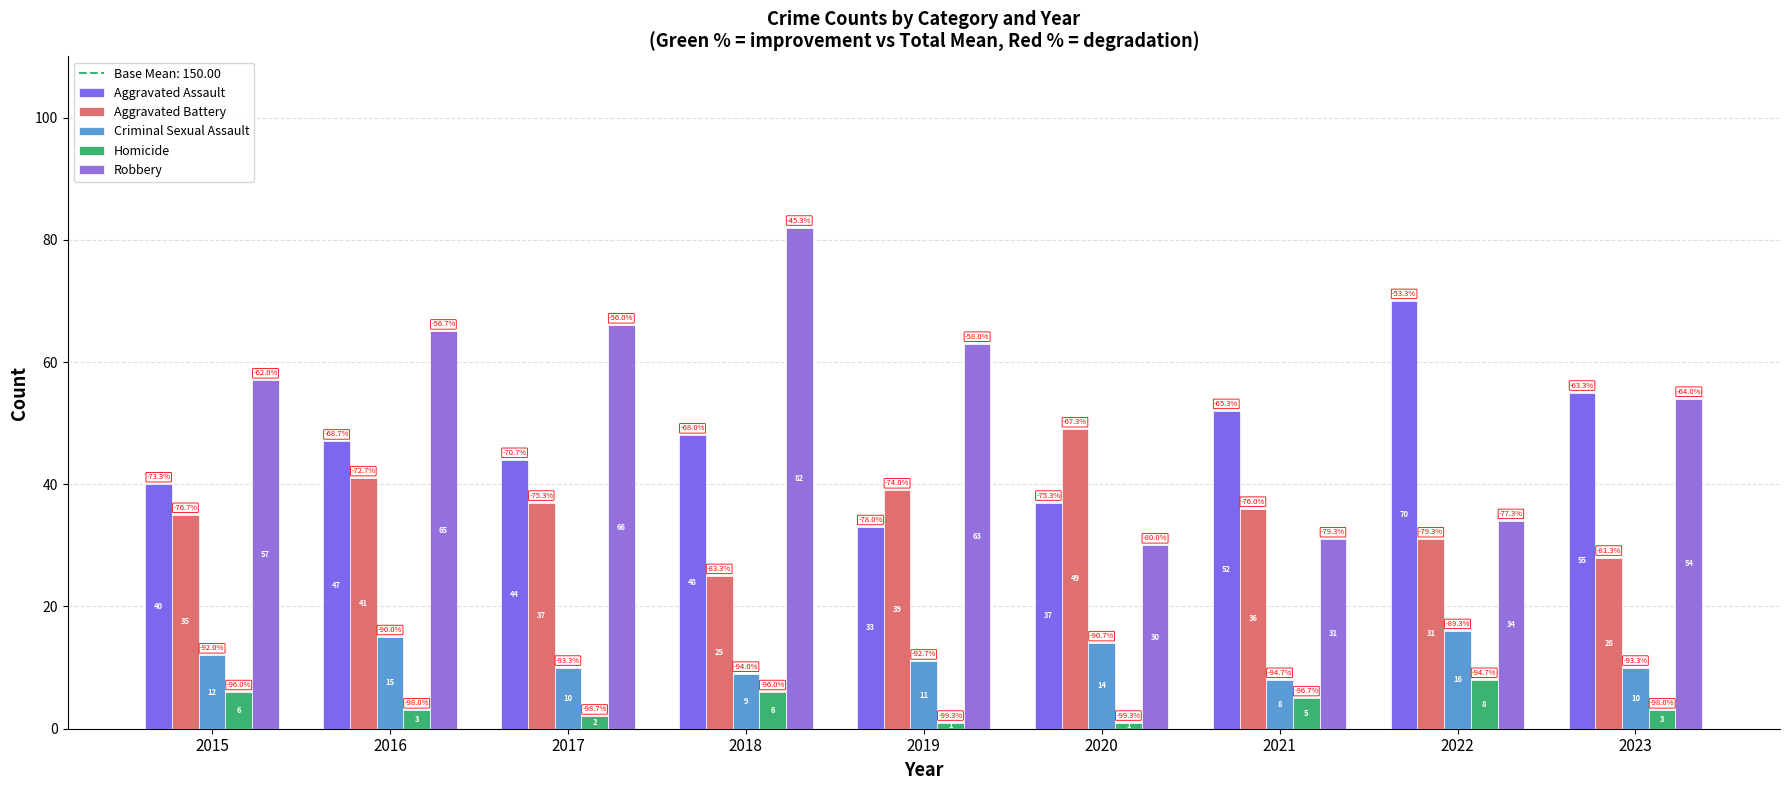

Which category has the lowest value across all series?

2019